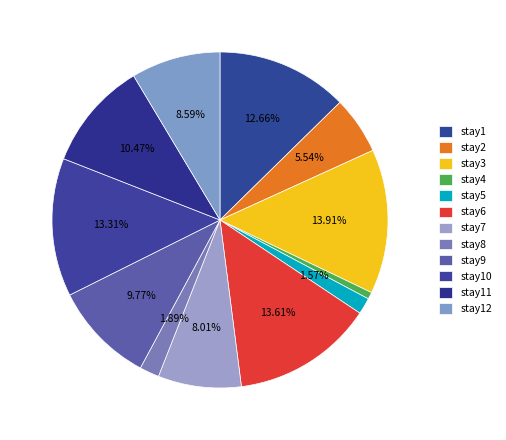

How many slices are in this pie chart?

12